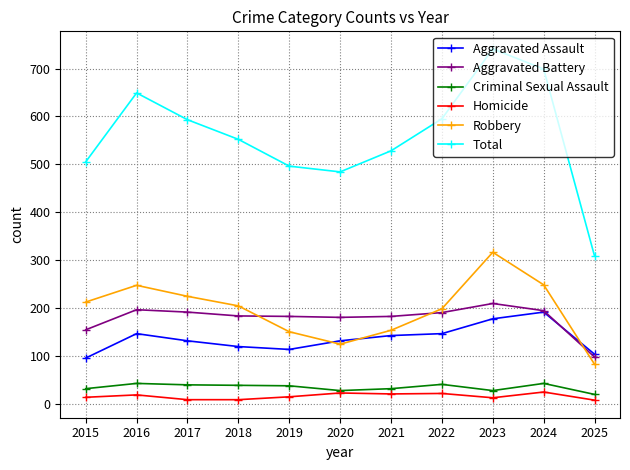

Which series has the largest total across all categories?

Total